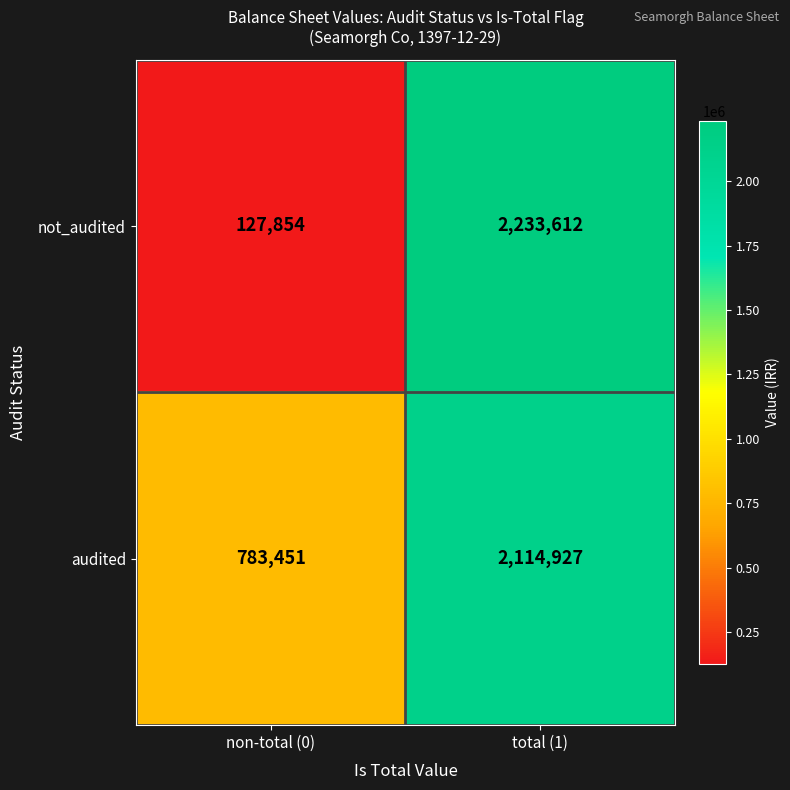

Which series has the largest total across all categories?

audited